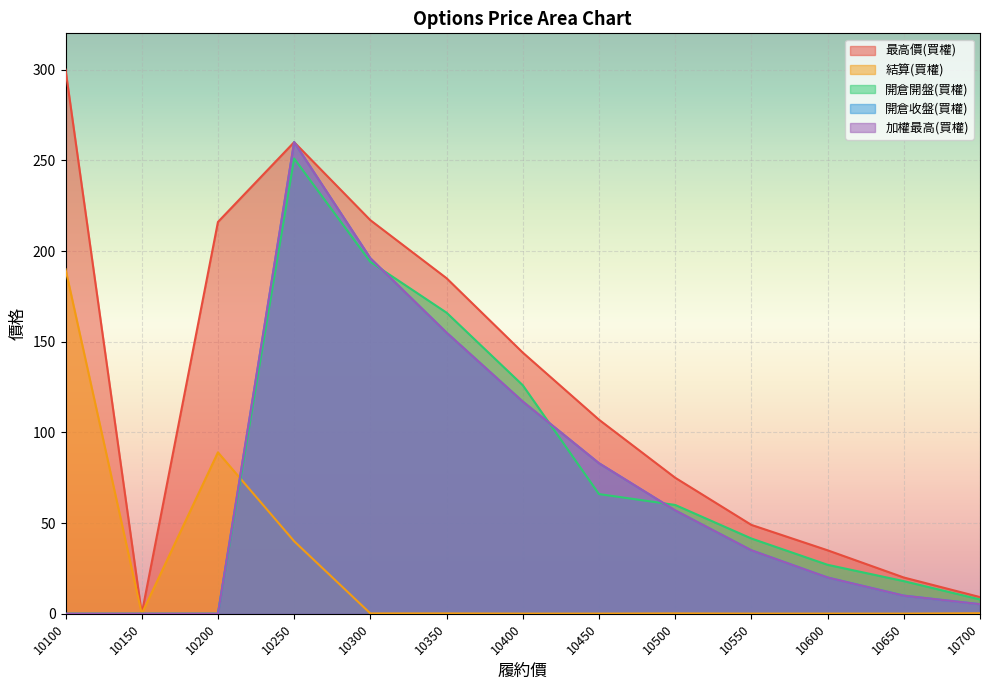

Read the 結算(買權) value at 10650.

0.1